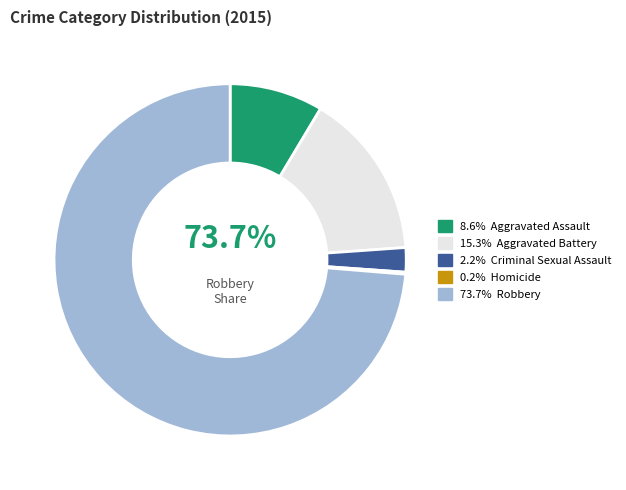

To the nearest percent, what portion does Aggravated Battery represent?

15%